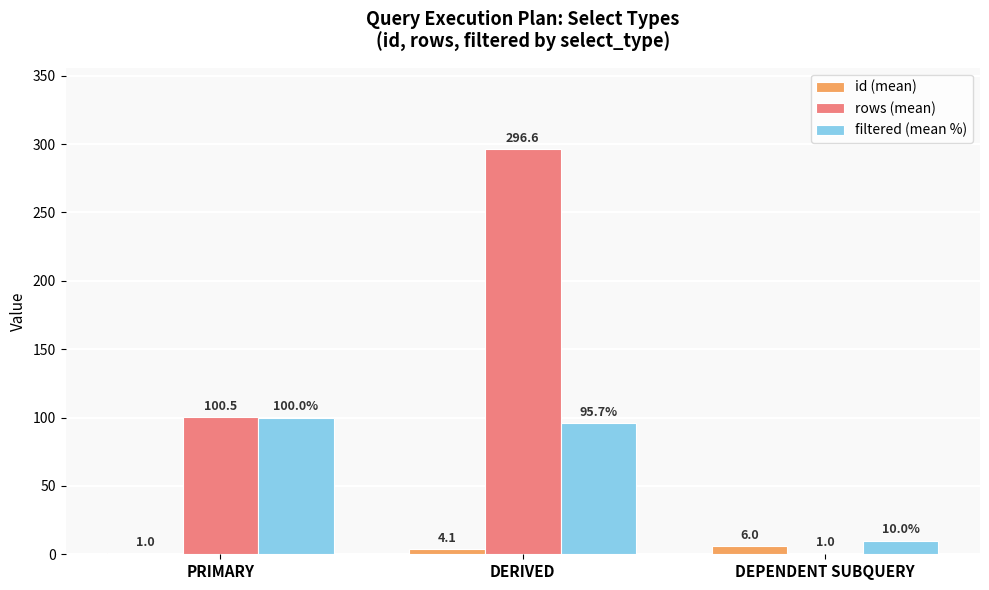

What are all the series names shown in the legend?

id (mean), rows (mean), filtered (mean %)